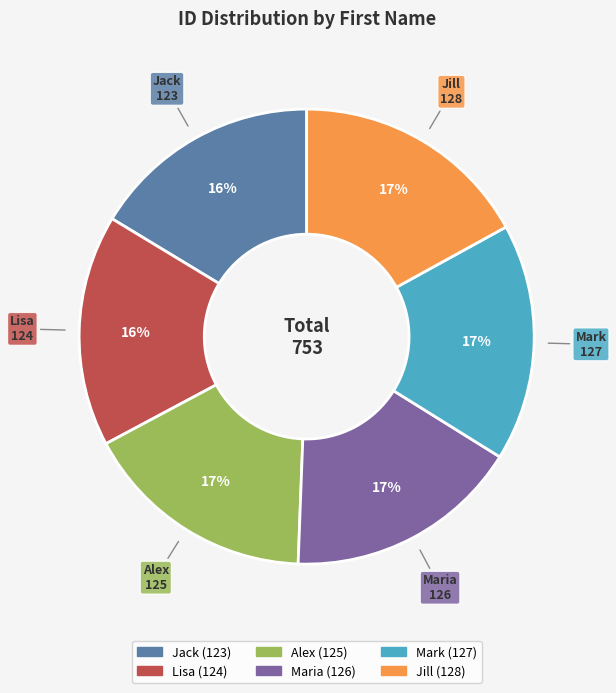

What percentage is the Lisa slice, to the nearest percent?

16%